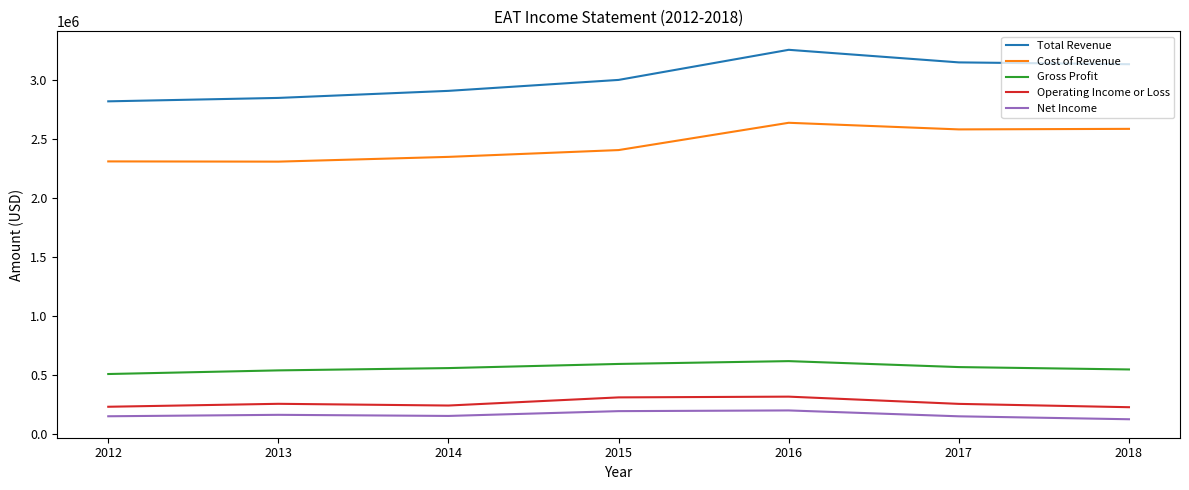

The Gross Profit series shows 1069138 at 2016. True or false?

False